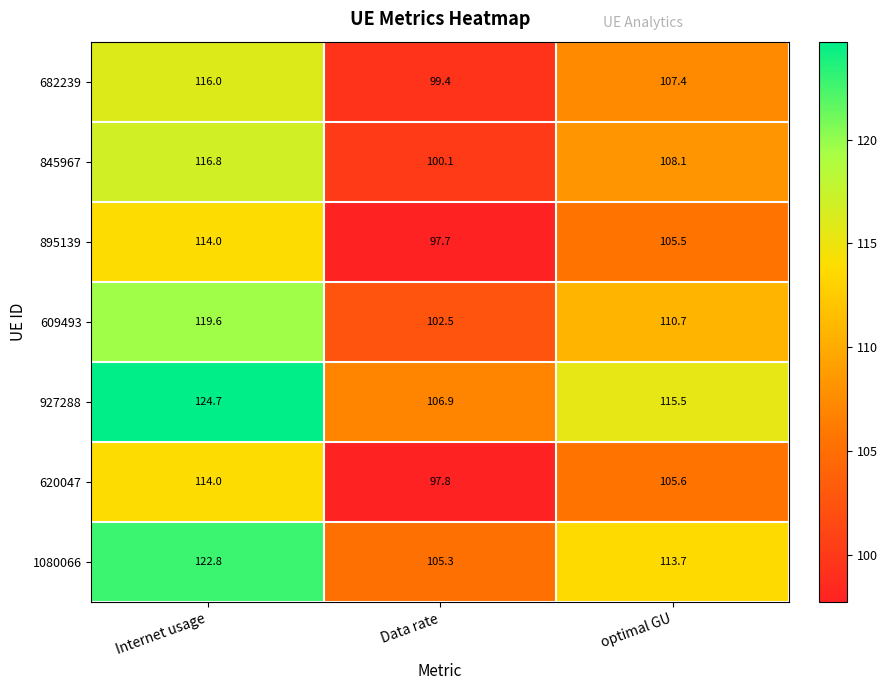

Reading left to right, list all the values displayed in this chart.

682239: 116.0	99.4	107.4
845967: 116.8	100.1	108.1
895139: 114.0	97.7	105.5
609493: 119.6	102.5	110.7
927288: 124.7	106.9	115.5
620047: 114.0	97.8	105.6
1080066: 122.8	105.3	113.7